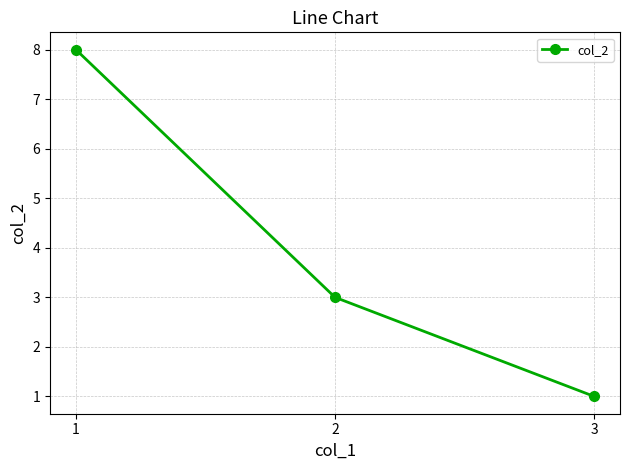

Which has a higher value, 3 or 1?

1